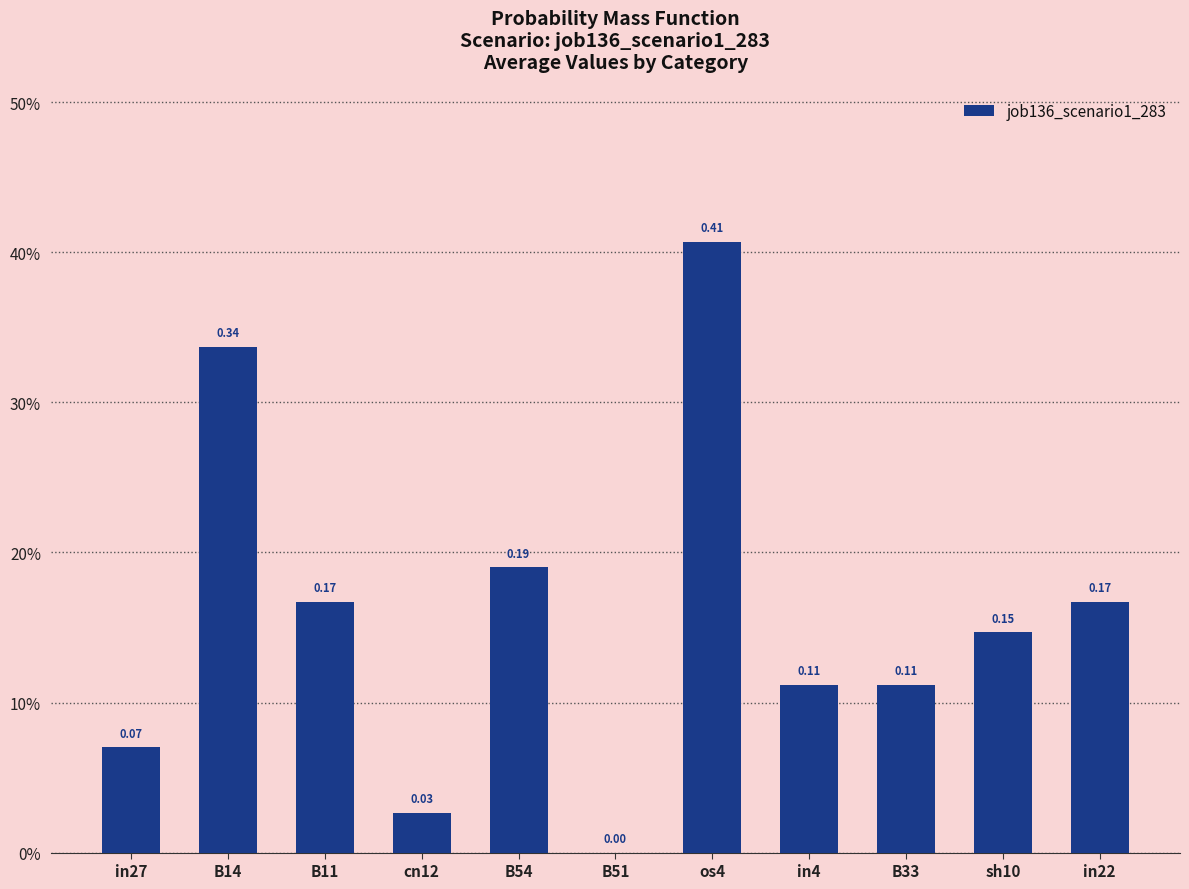

At which label is the value closest to 0?

B51